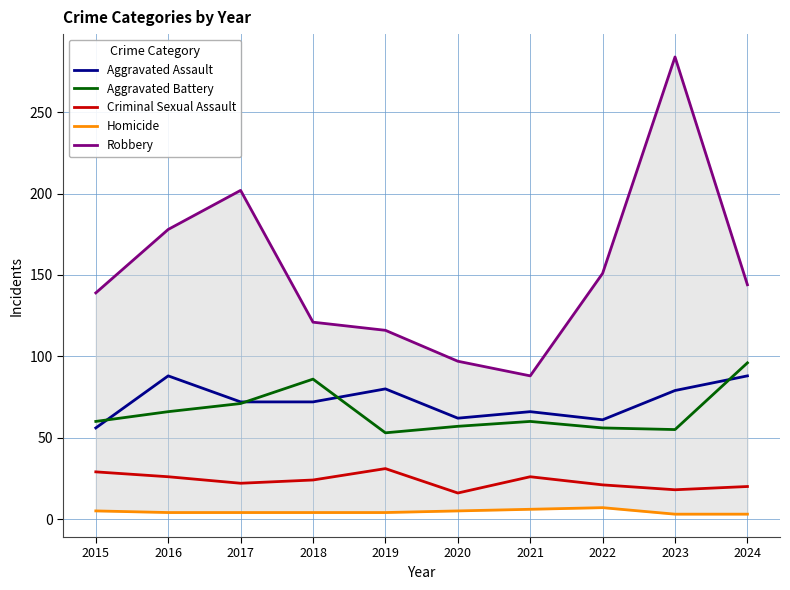

How many categories are shown in the chart?

10